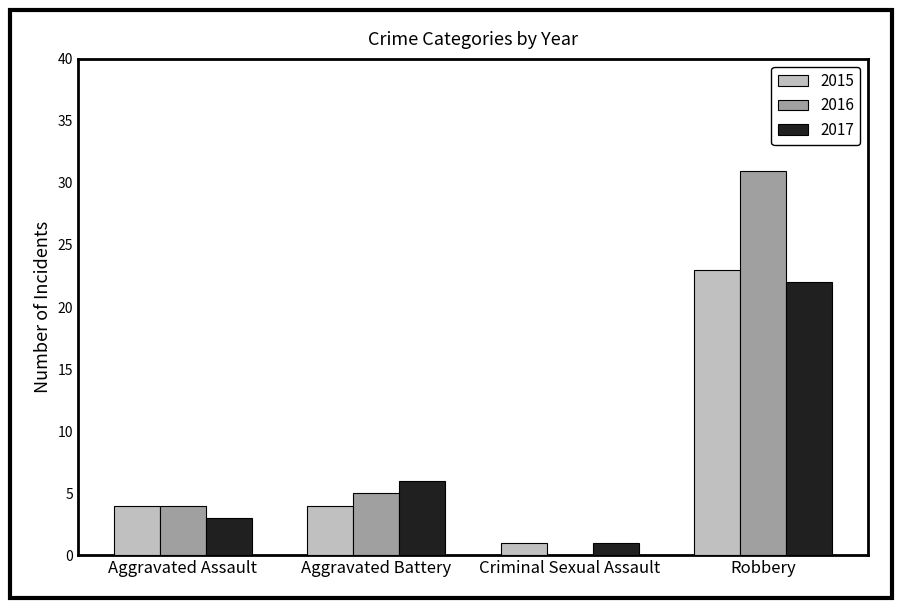

What is the greatest value displayed?

31